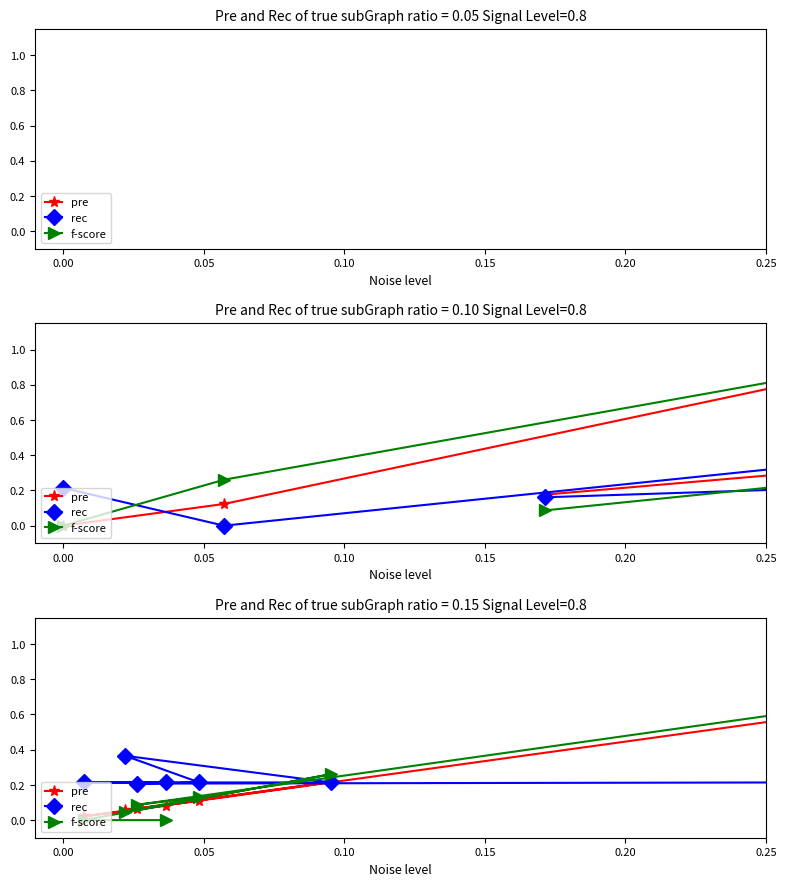

True or false: rec and f-score cross at least once.

True